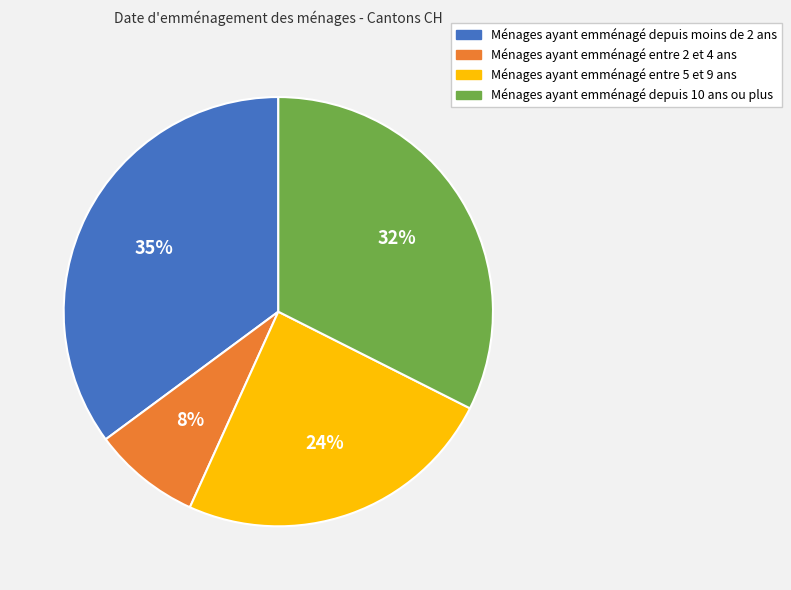

To the nearest percent, what is the difference between the largest and smallest slice percentages?

27%